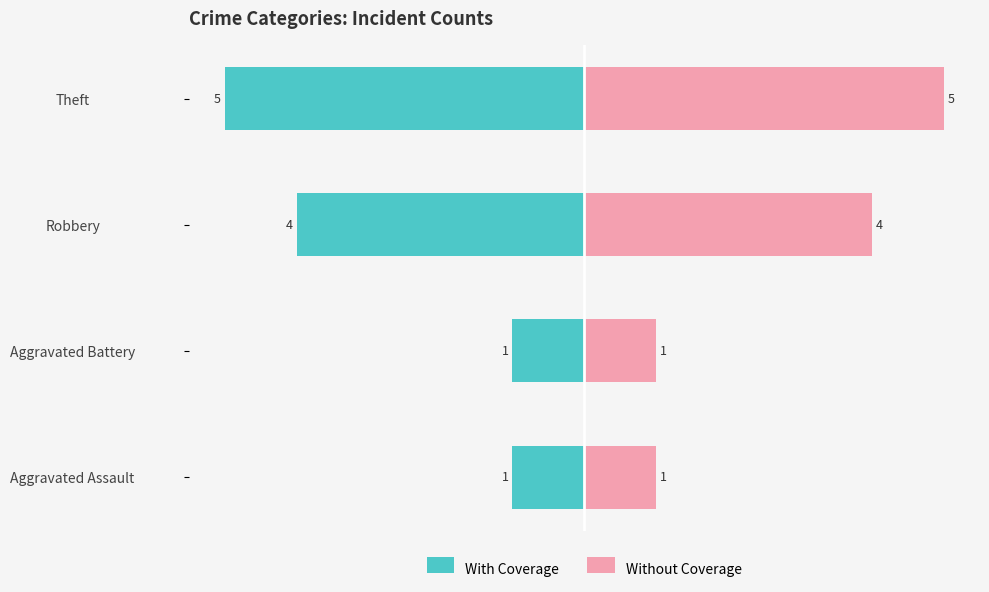

Rank the series by their maximum value, from lowest to highest.

With Coverage, Without Coverage